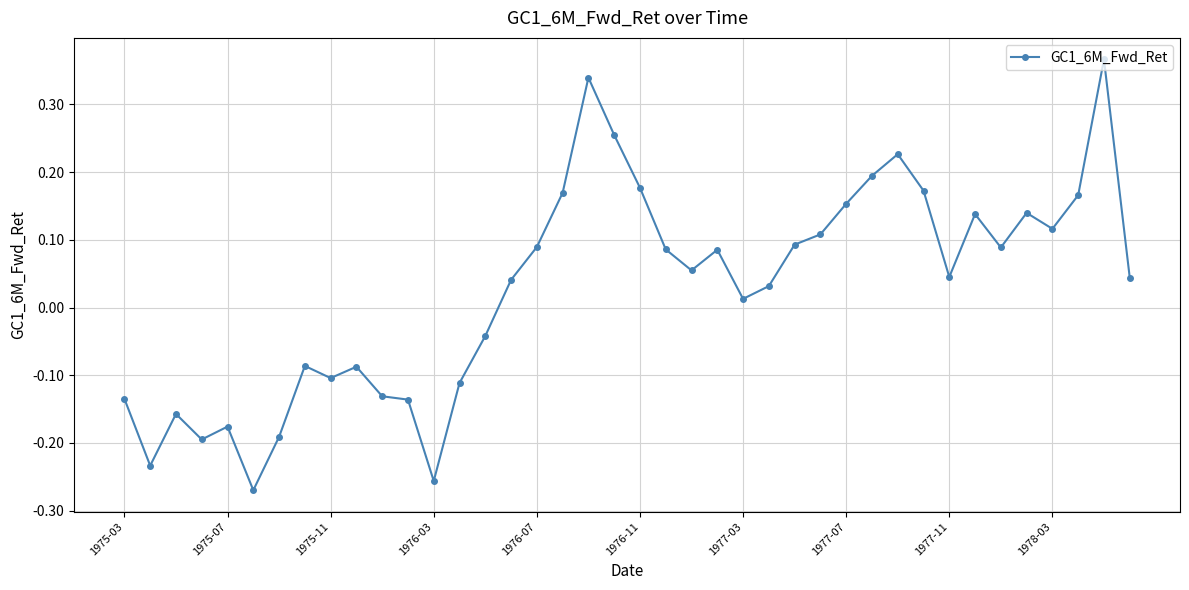

True or false: the data has more than 0 interior local peaks.

True